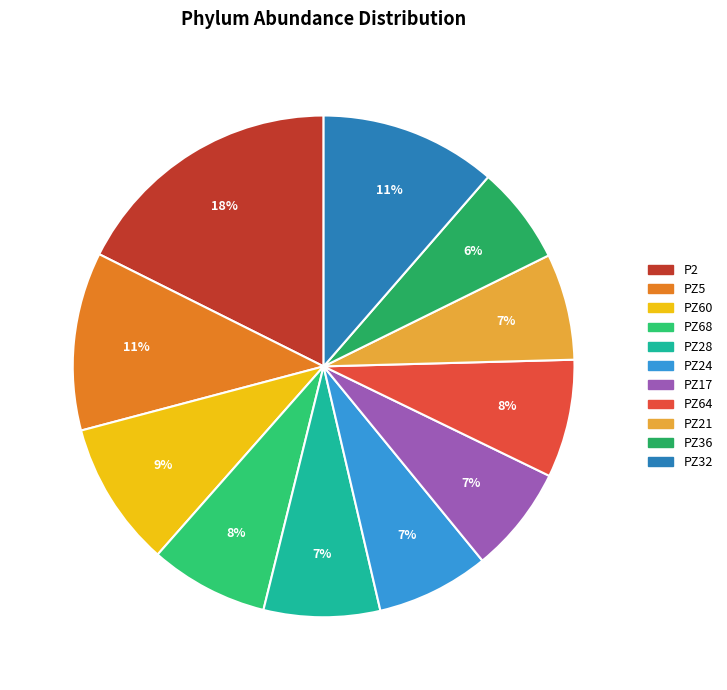

Rank the categories by value from highest to lowest.

P2, PZ5, PZ32, PZ60, PZ68, PZ64, PZ28, PZ24, PZ17, PZ21, PZ36